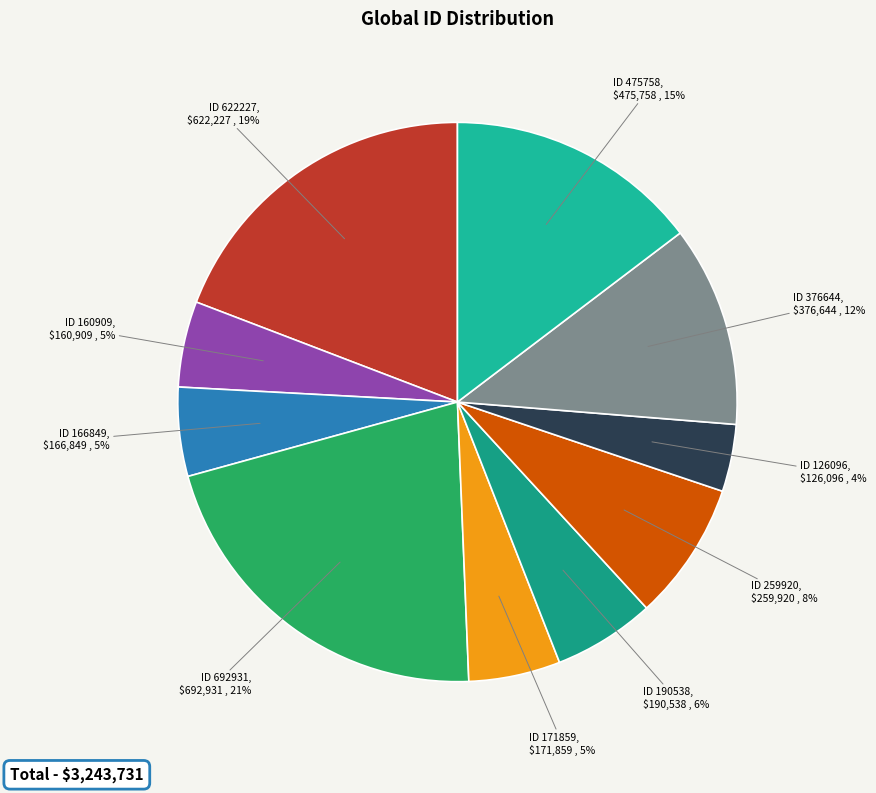

To the nearest percent, what percentage of the pie is ID 190538?

6%